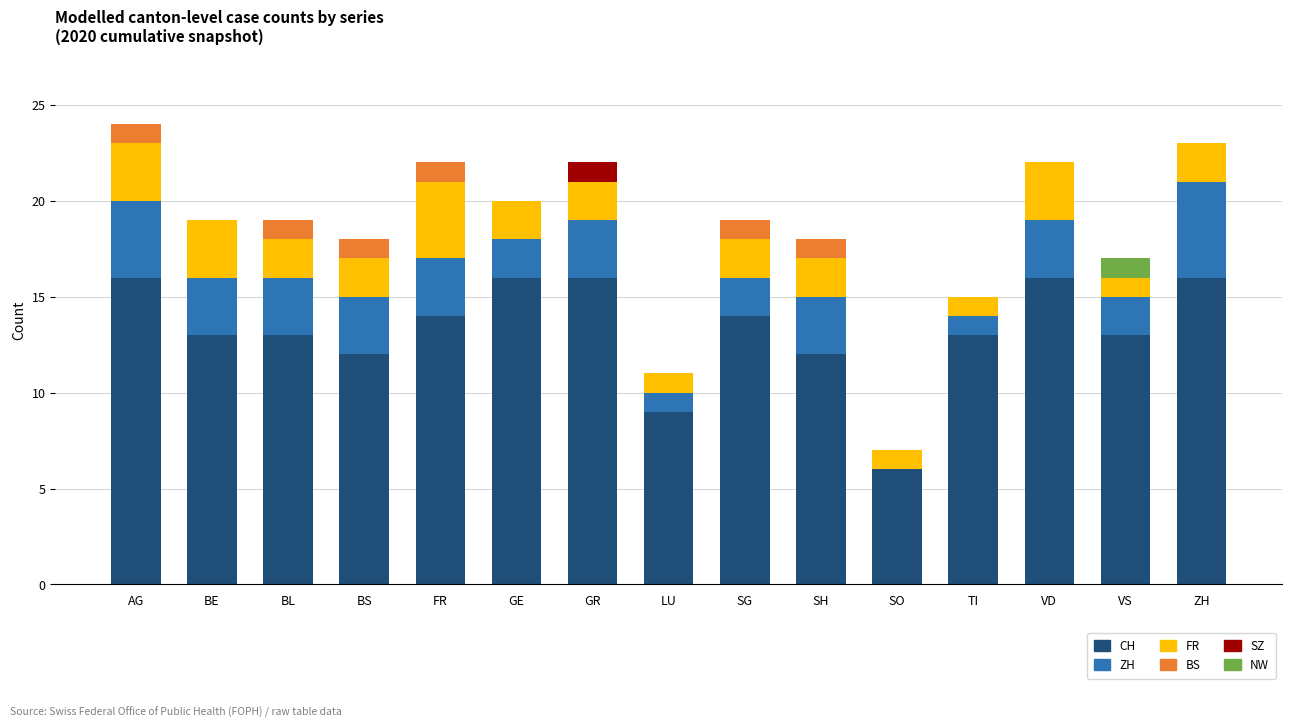

True or false: CH has a value of 7 at GR.

False